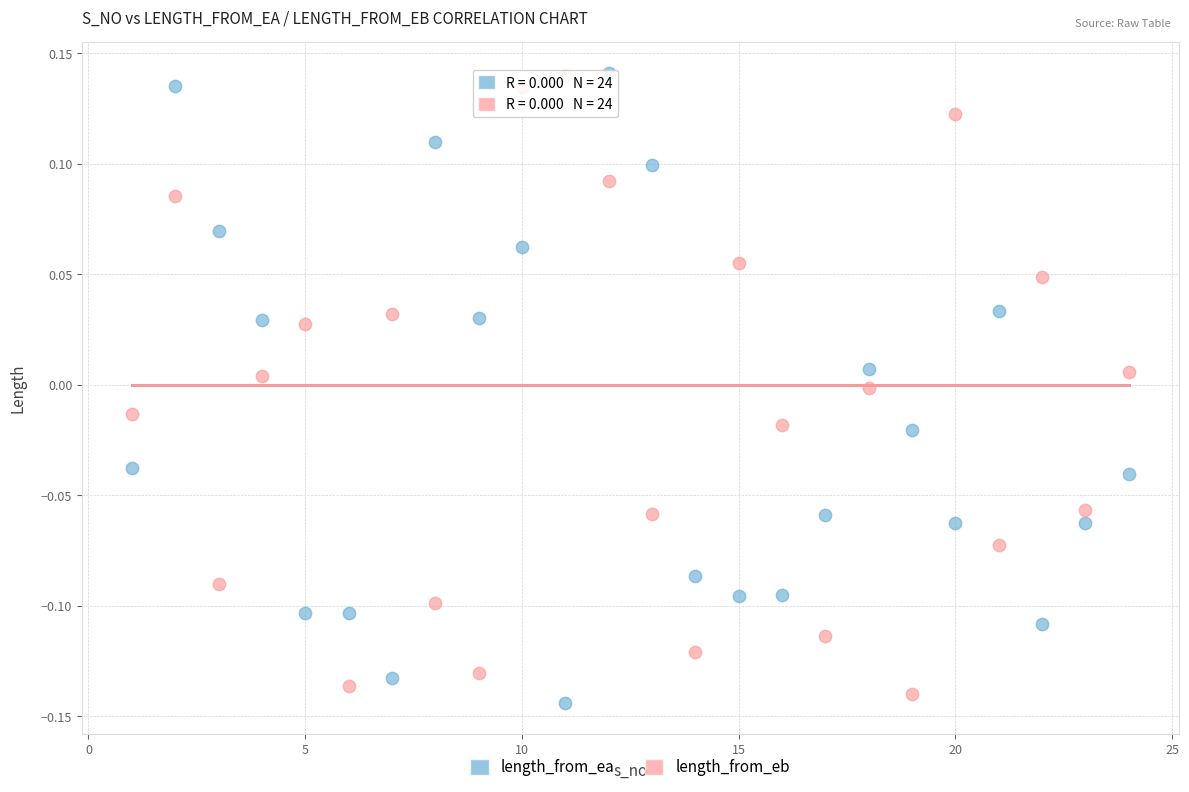

Which series reaches the minimum Y coordinate?

length_from_ea